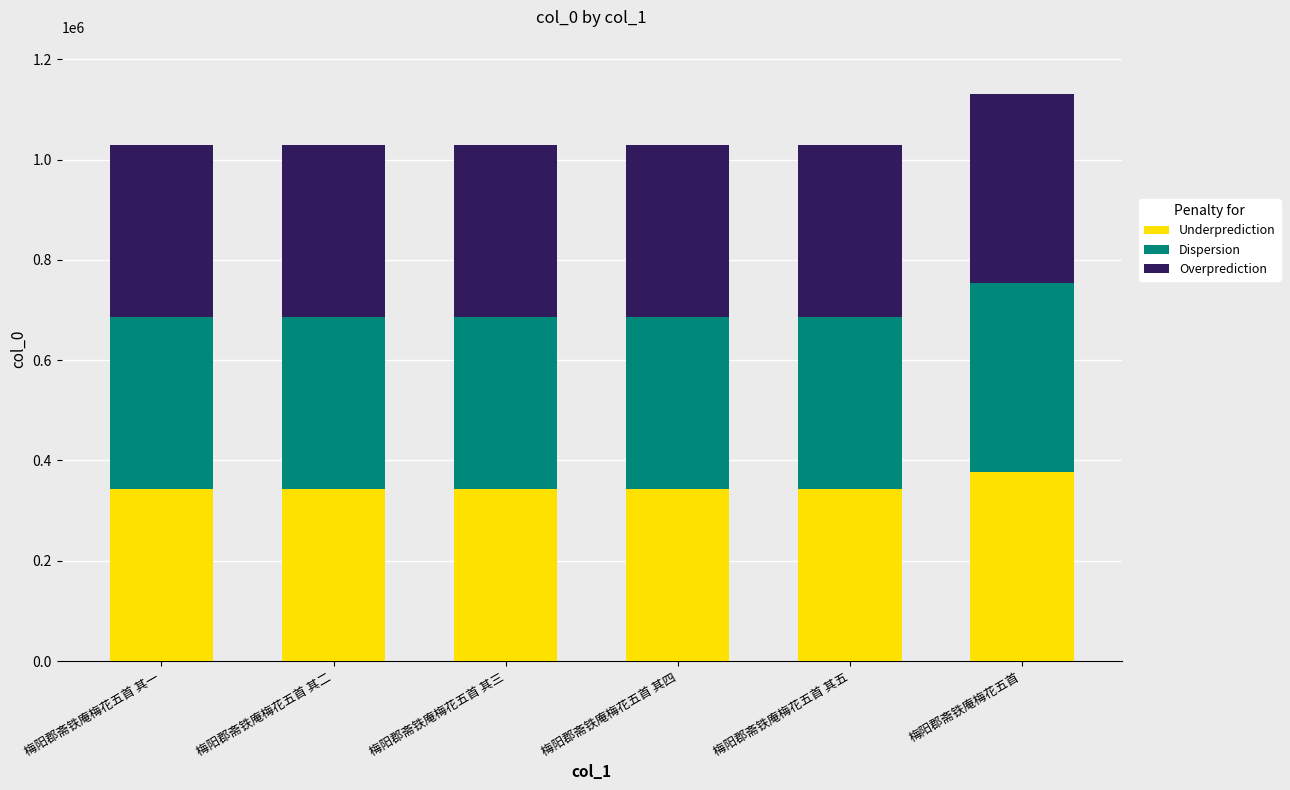

Count the number of data series in this chart.

3